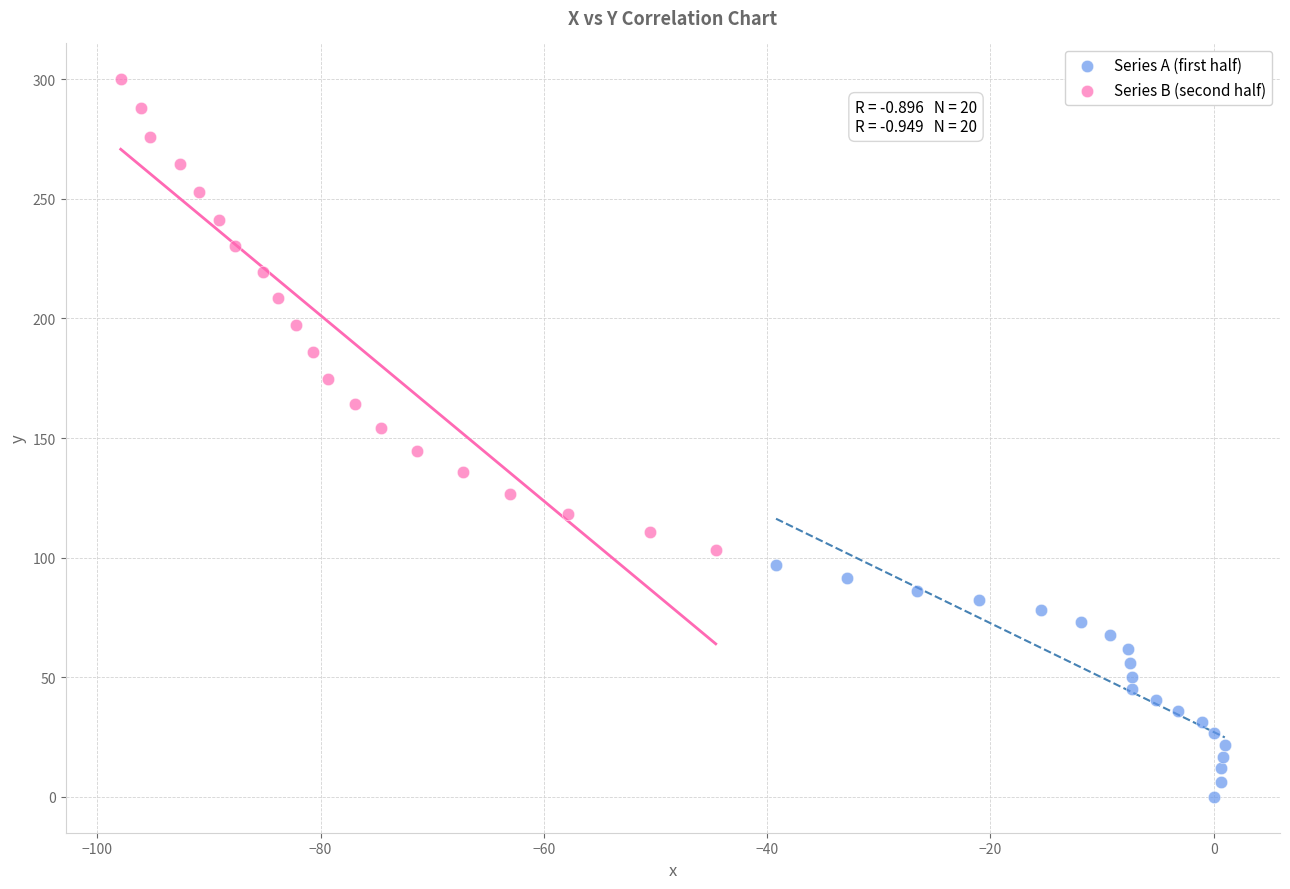

Which series reaches the maximum Y coordinate?

Series B (second half)